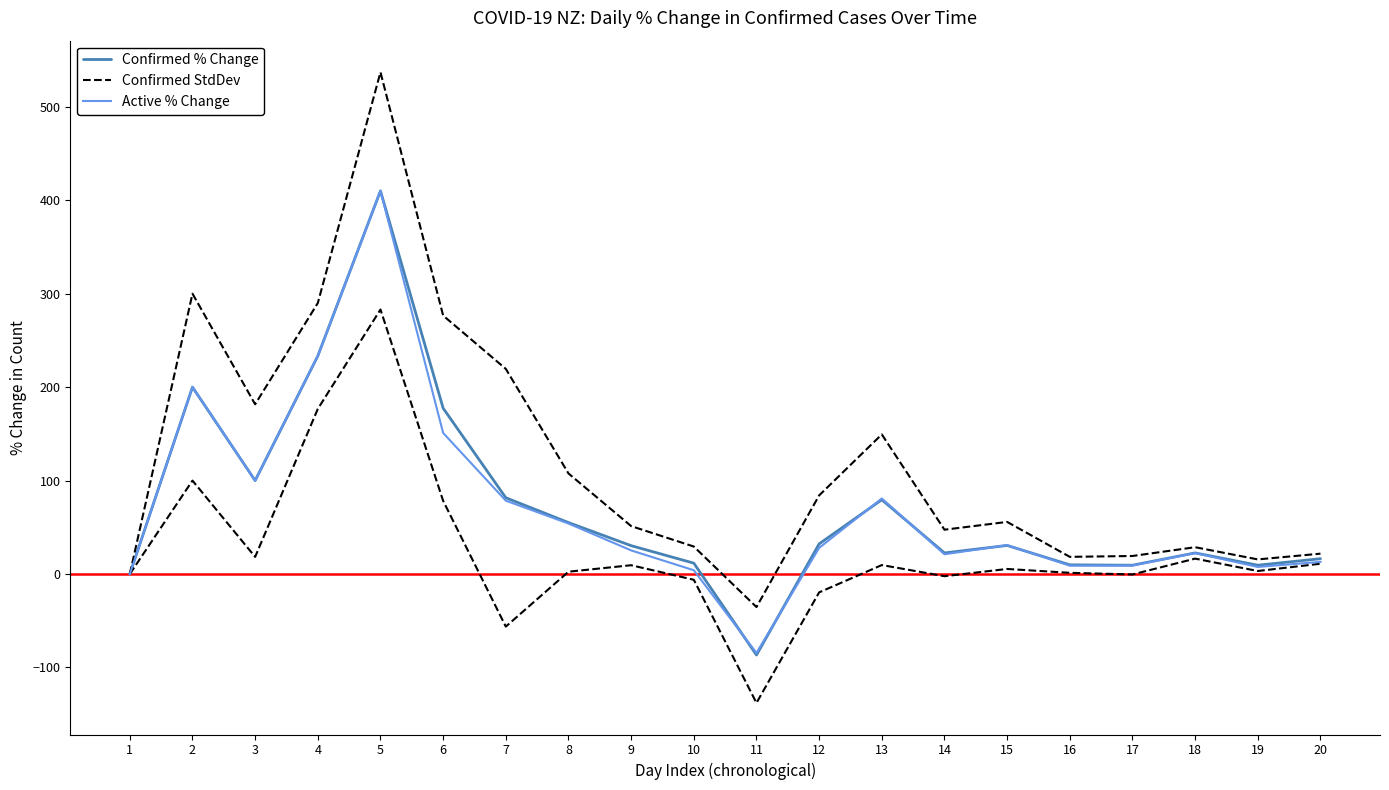

How many positive values does the Active % Change series have?

18